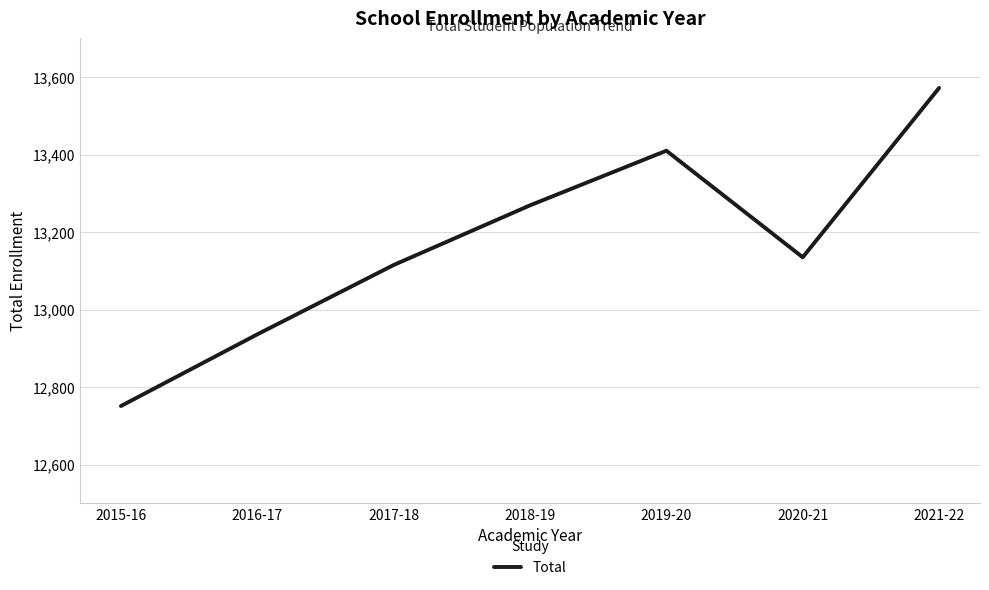

The chart shows a value of 4279 at 2016-17. True or false?

False